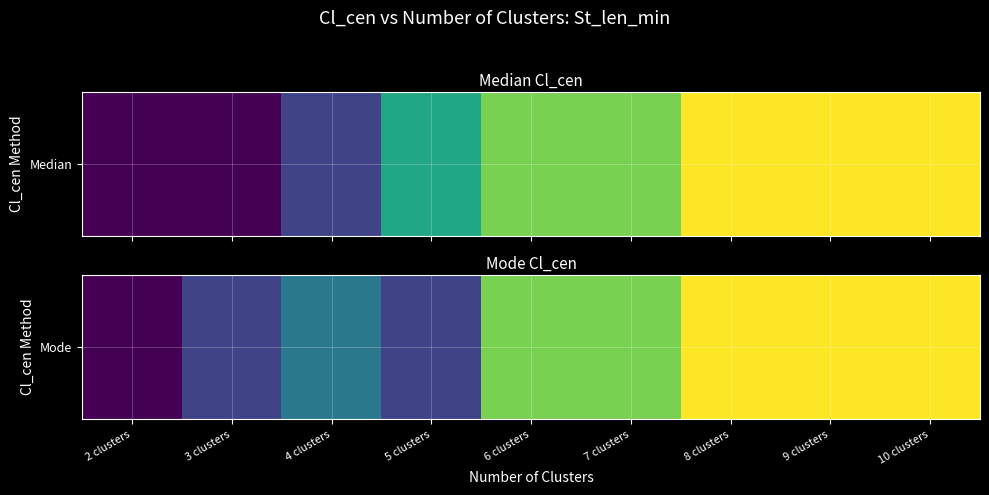

What is the average value?

7